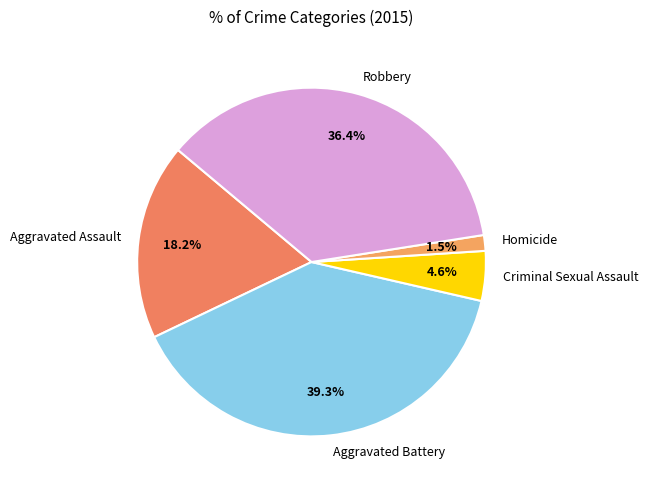

To the nearest percent, what is the difference between the largest and smallest slice percentages?

38%